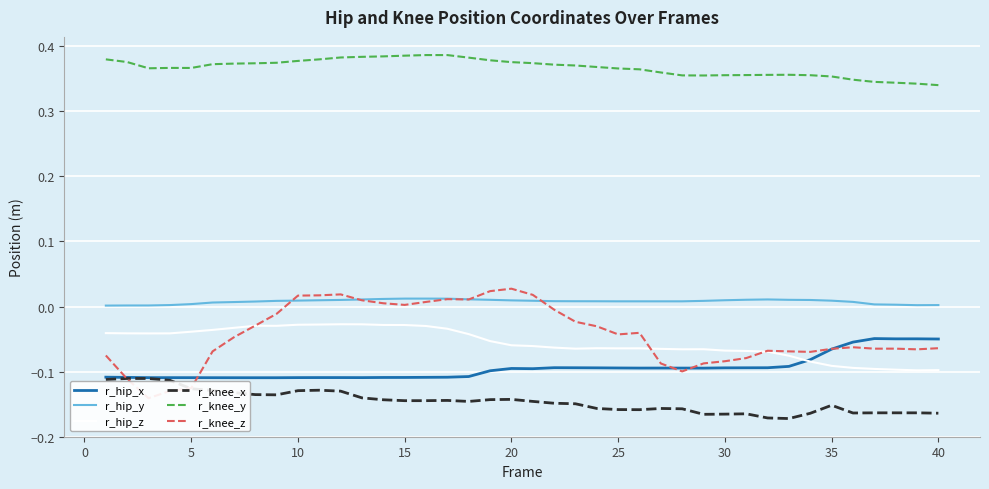

True or false: r_hip_y and r_hip_x intersect in this chart.

False